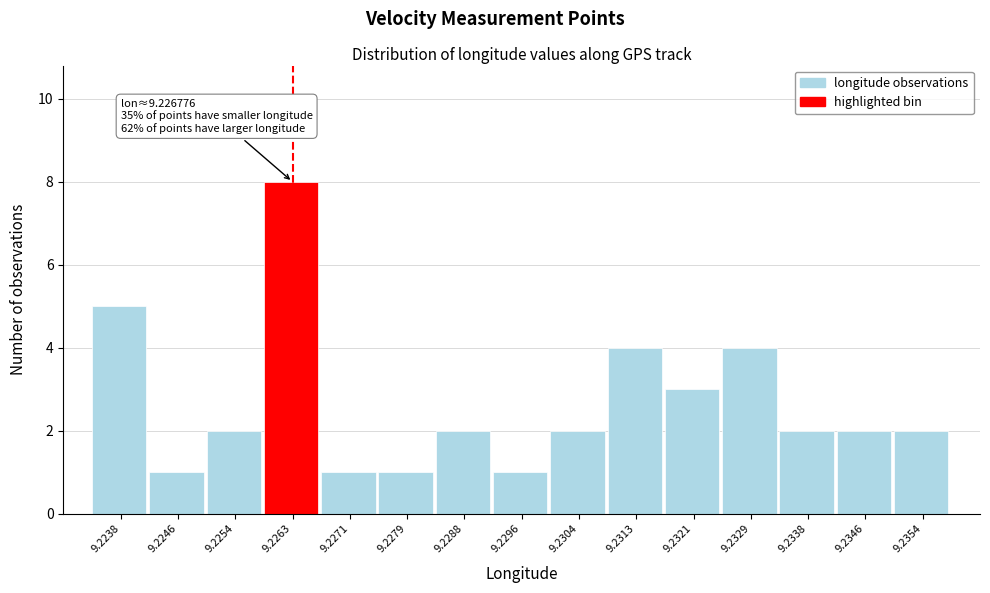

Reading left to right, what are all the values shown in this chart?

9.2238=5	9.2246=1	9.2254=2	9.2263=8	9.2271=1	9.2279=1	9.2288=2	9.2296=1	9.2304=2	9.2313=4	9.2321=3	9.2329=4	9.2338=2	9.2346=2	9.2354=2